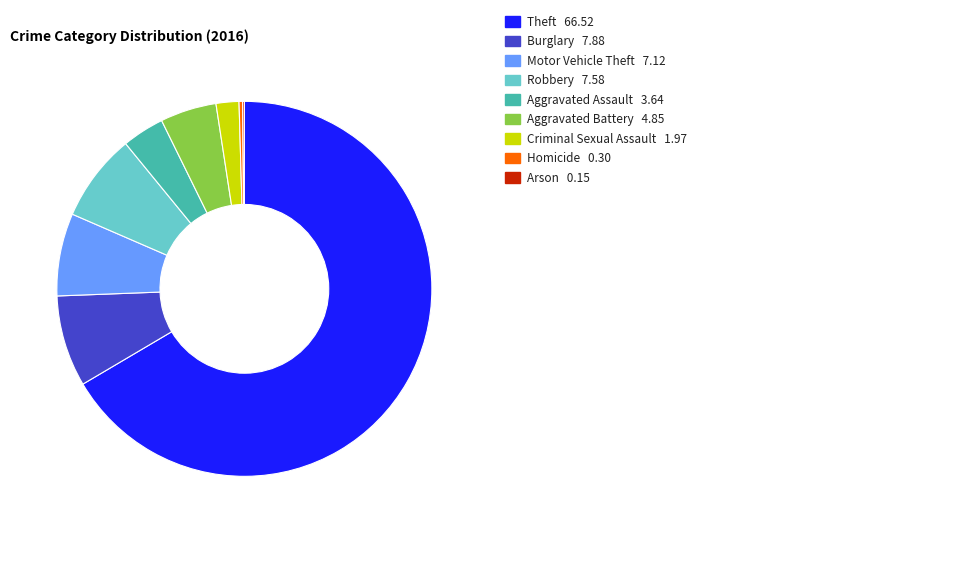

Is there any slice that represents more than half of the pie?

Yes